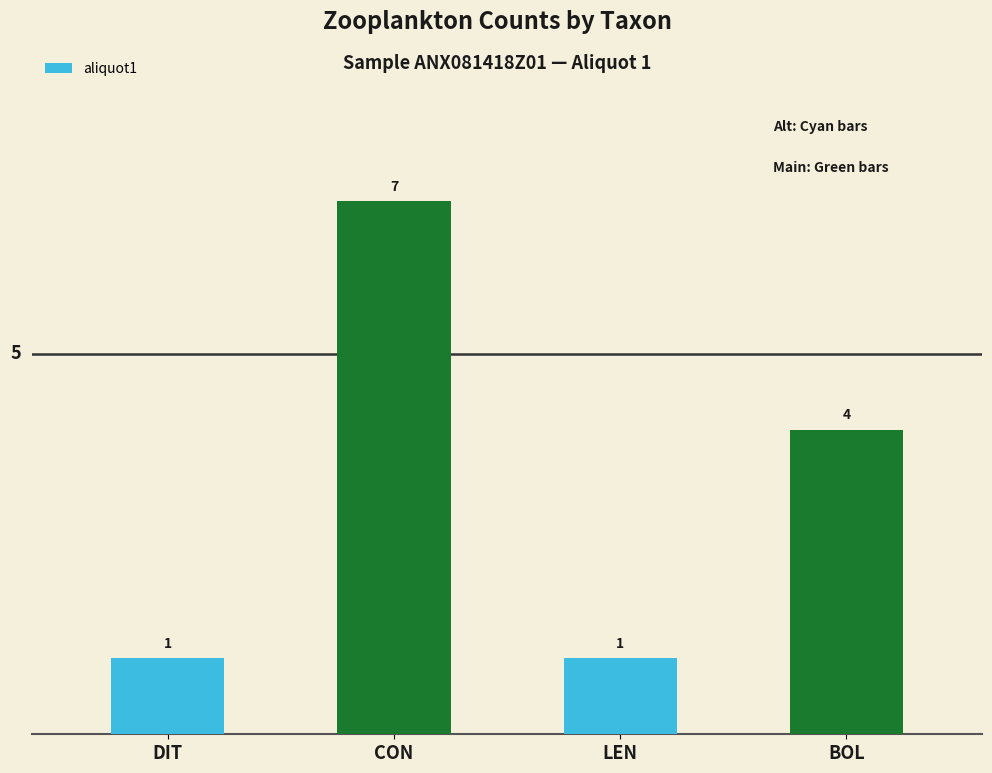

True or false: the data shows 7 at CON.

True